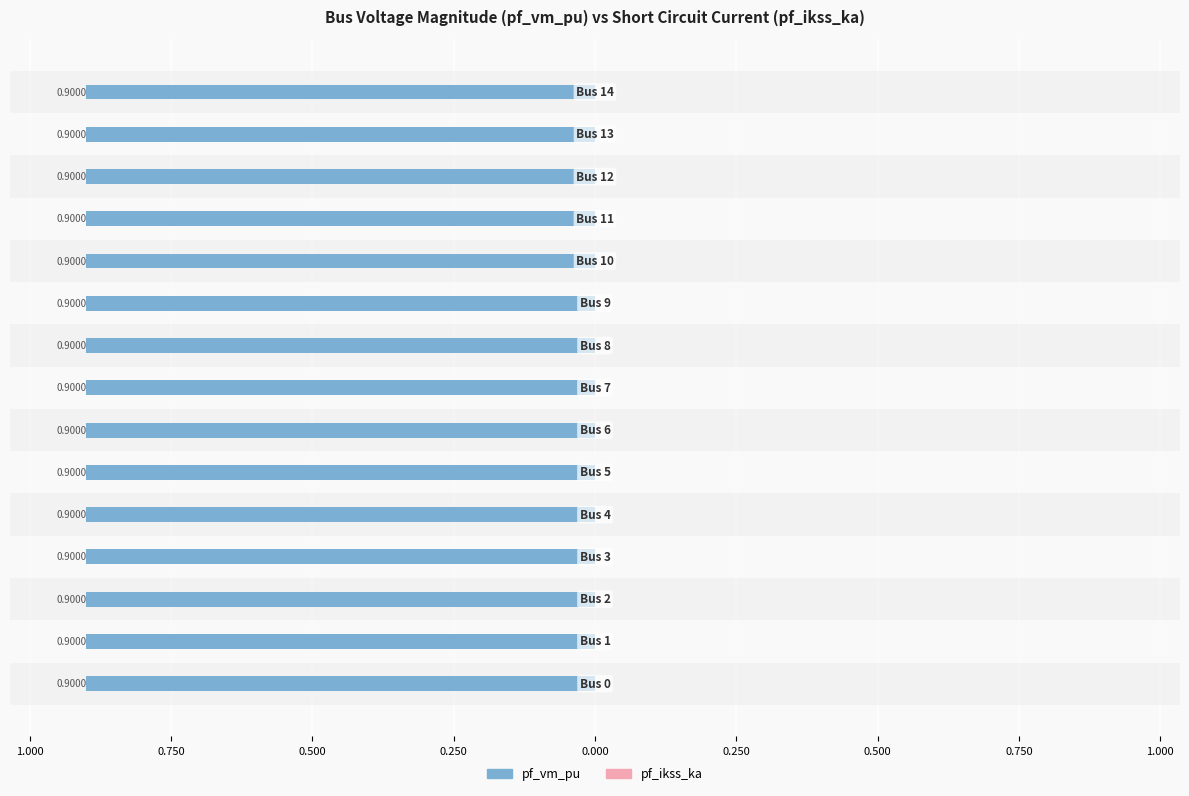

Rank the series by their maximum value, from highest to lowest.

pf_vm_pu, pf_ikss_ka